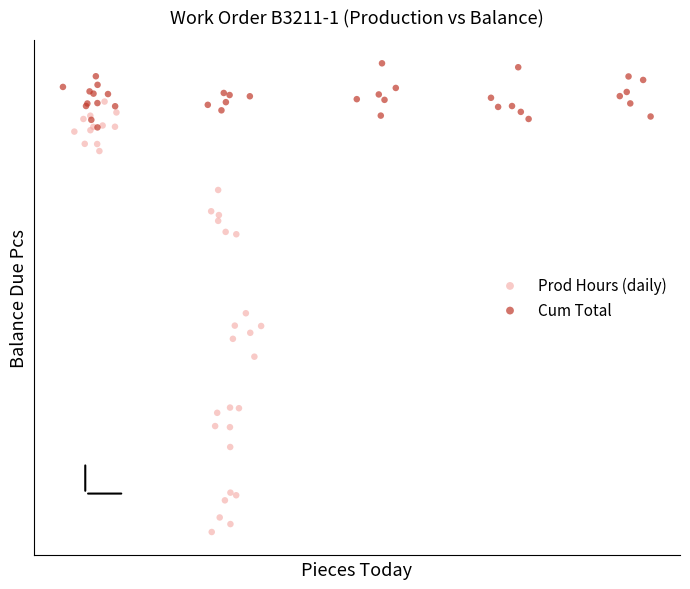

What are all the series names shown in the legend?

Prod Hours (daily), Cum Total